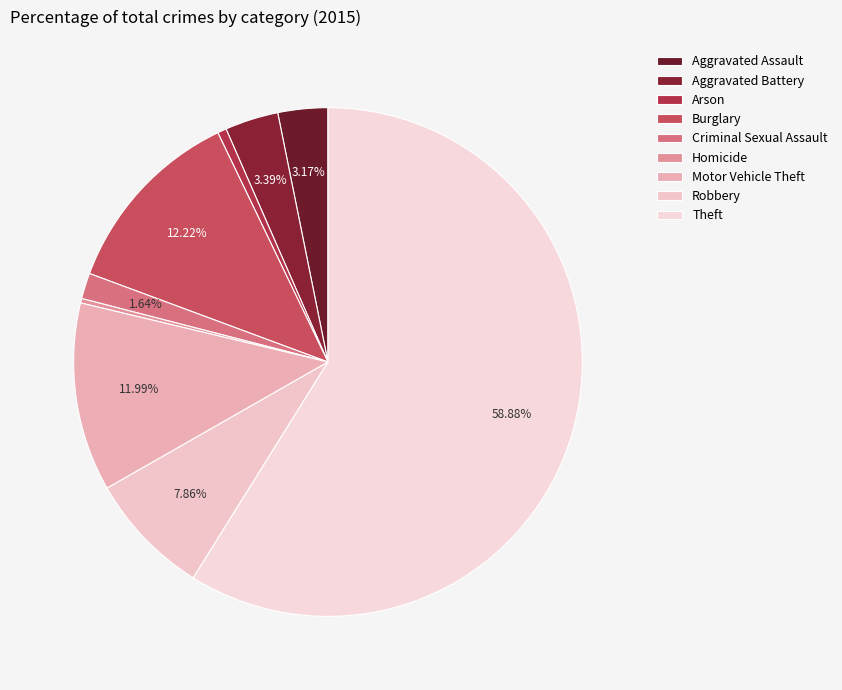

What portion of the pie excludes Aggravated Assault?

96.8%